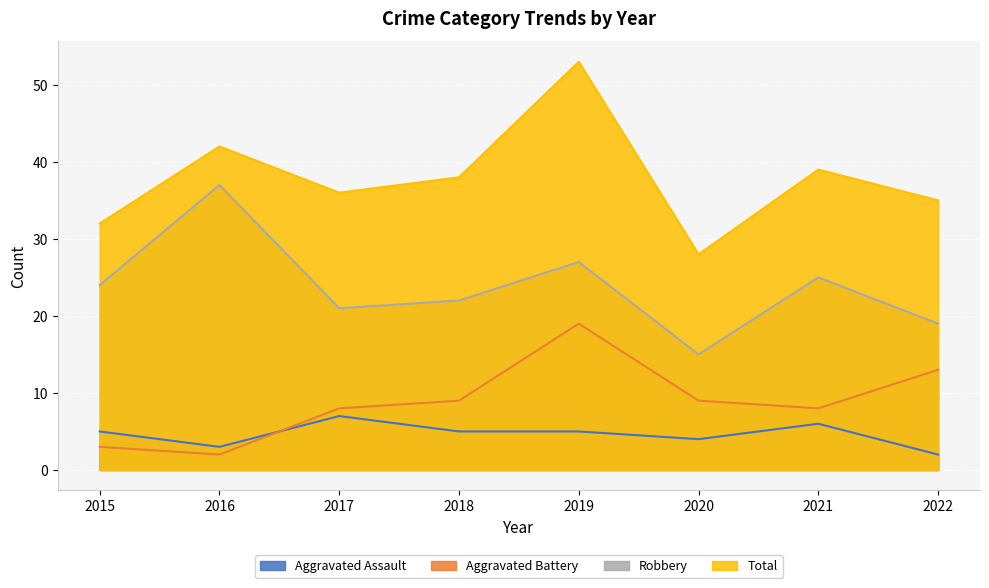

What is the difference between the maximum and second lowest values in the Robbery series?

18